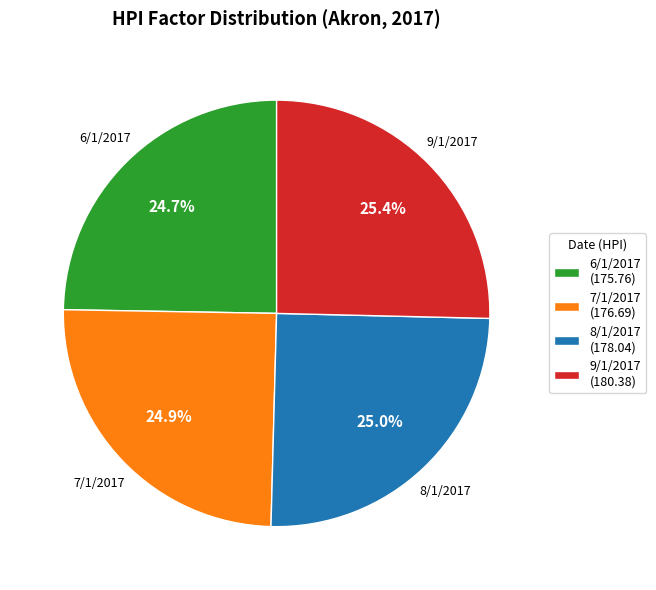

Is there any slice that represents more than half of the pie?

No